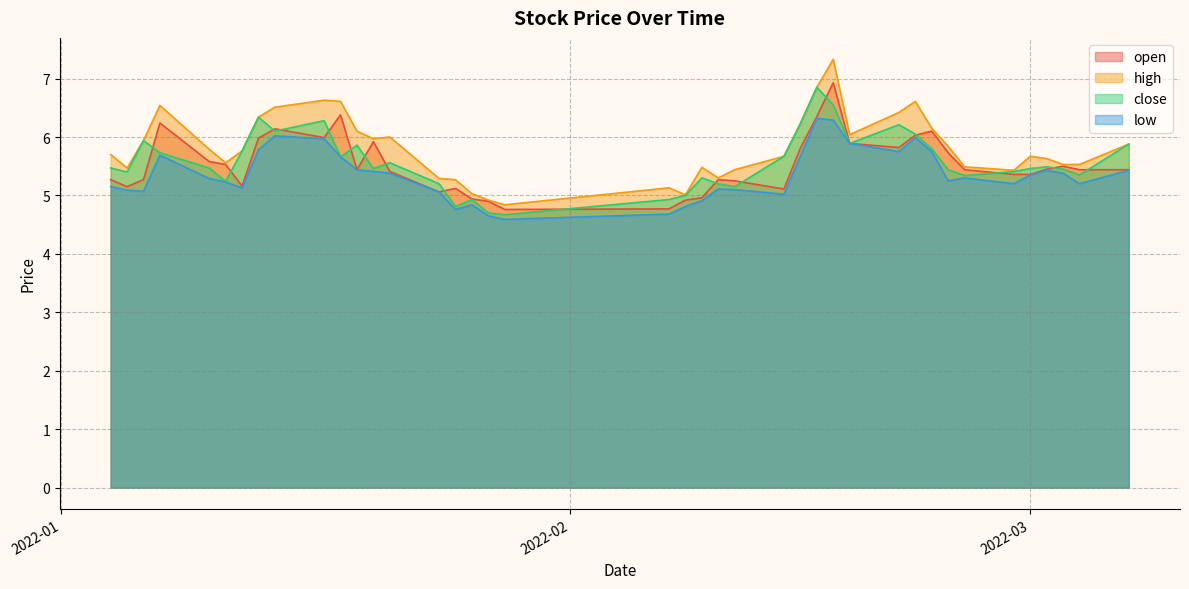

Where does the high series first go above 5?

2022-01-04